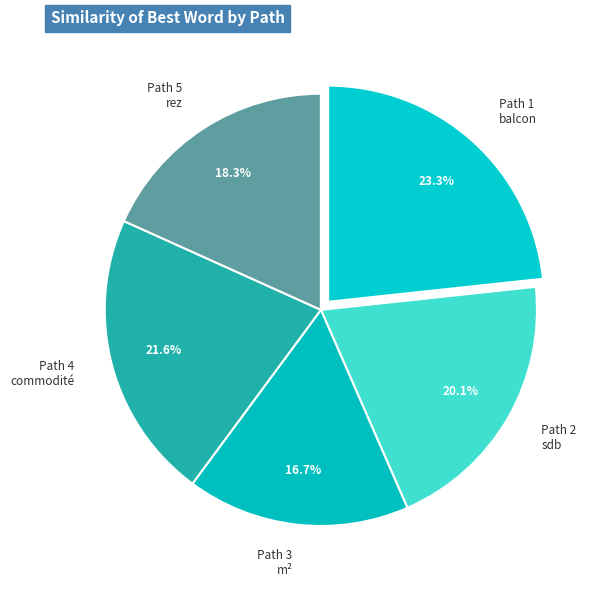

Rank the categories by value from highest to lowest.

Path 1 balcon, Path 4 commodité, Path 2 sdb, Path 5 rez, Path 3 m²